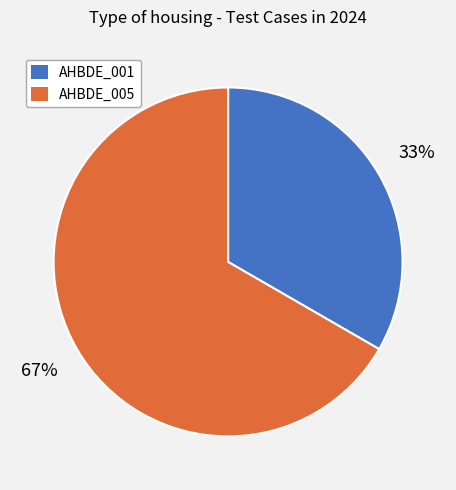

Is it true that AHBDE_005 is 67% of the pie?

True